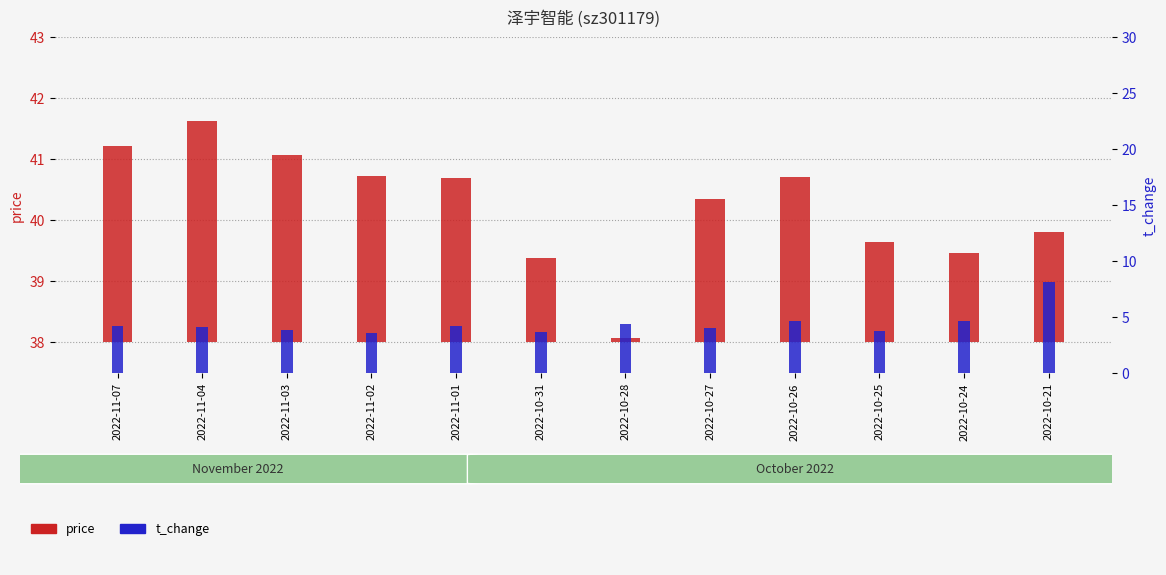

What is the label of the 12th bar from the right?

2022-11-07